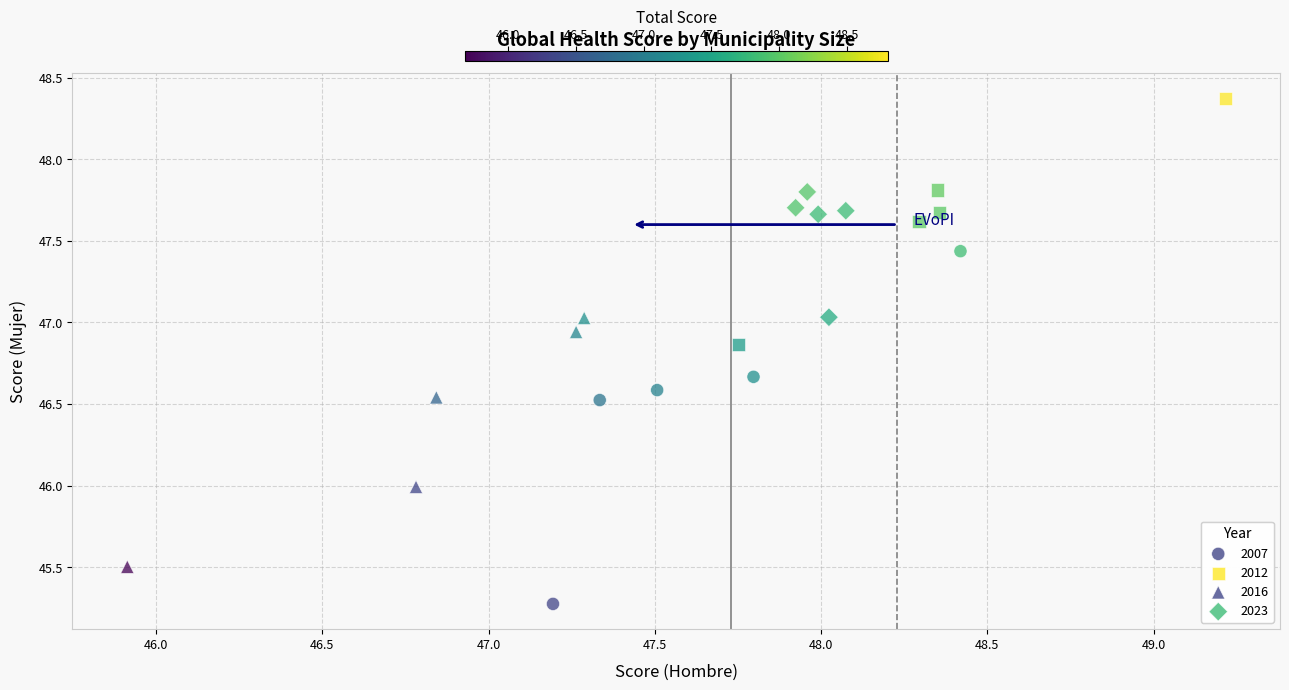

What are all the series names shown in the legend?

2007, 2012, 2016, 2023